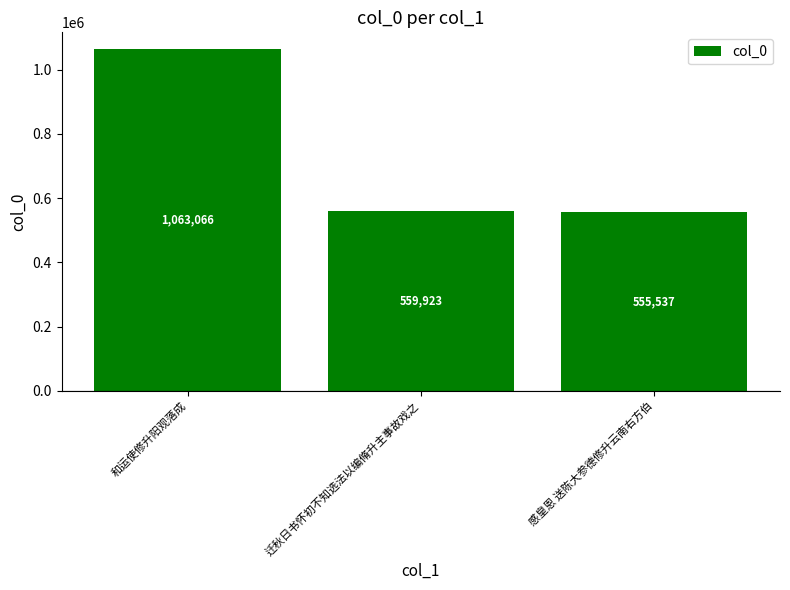

What is the smallest value displayed?

555537